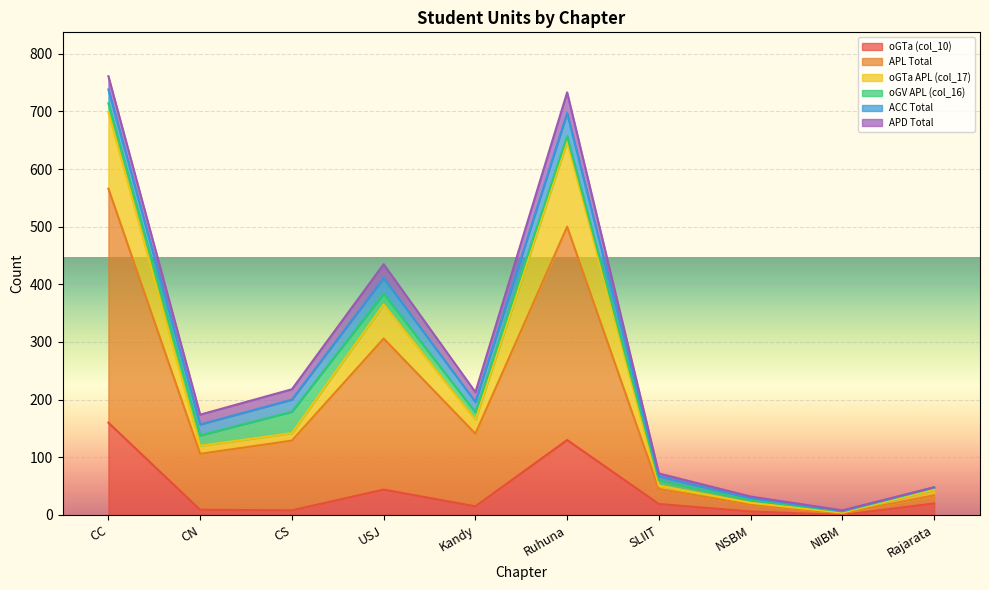

True or false: oGTa (col_10) has a value of 0 at NIBM.

True